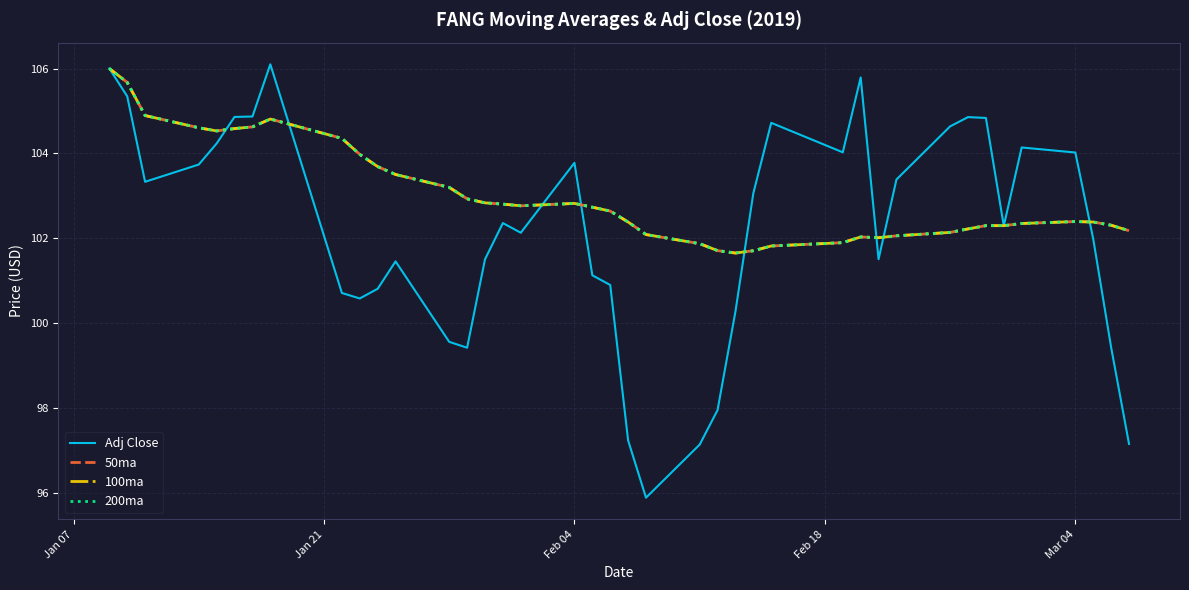

List the series in order of their peak value, highest first.

Adj Close, 50ma, 100ma, 200ma